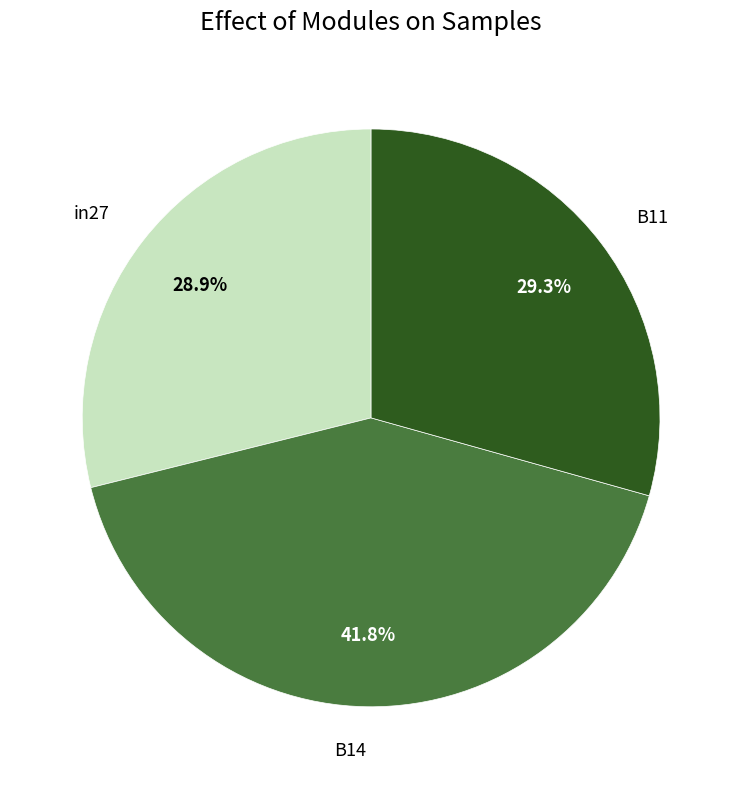

Combined, what portion of the pie is B14 and B11?

71.1%